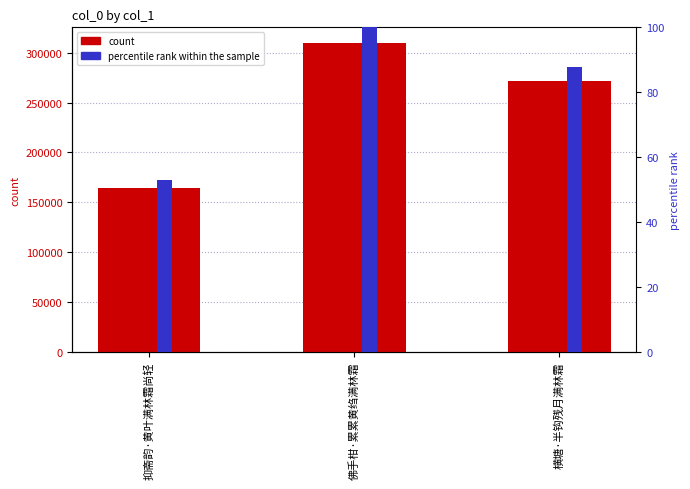

What is the difference between the maximum and minimum values in the percentile rank within the sample series?

47.0